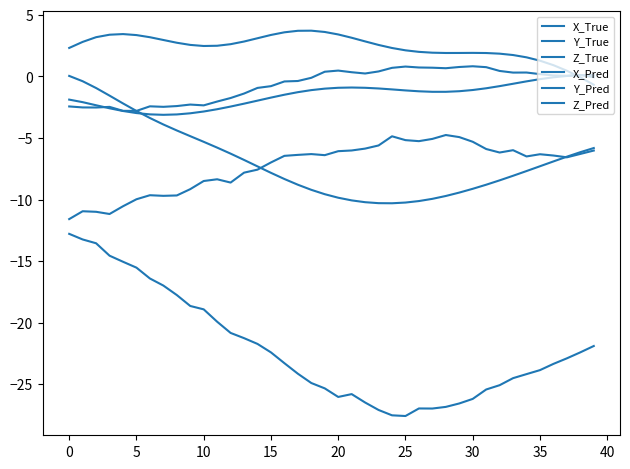

How many lines are shown in the chart?

6